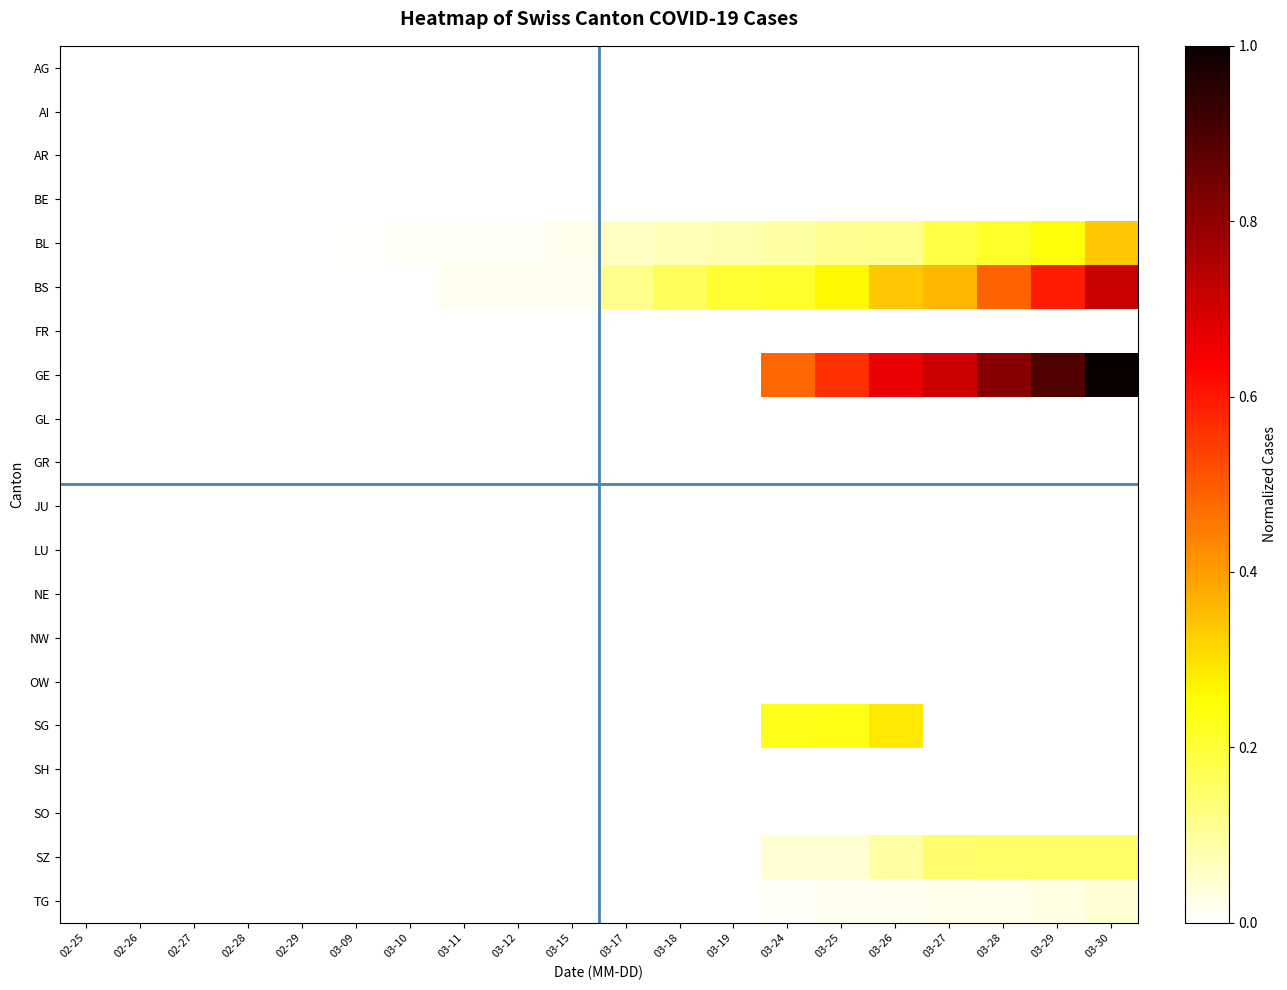

What is the greatest value displayed?

1.0